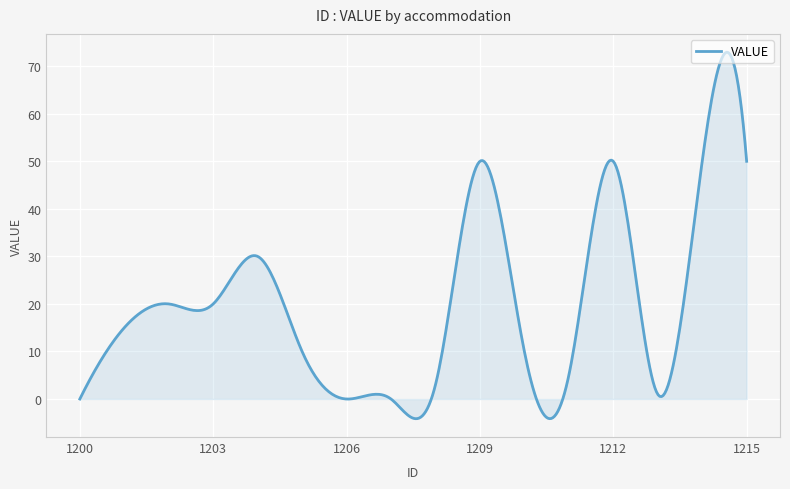

What is the minimum value shown in the chart?

-4.1